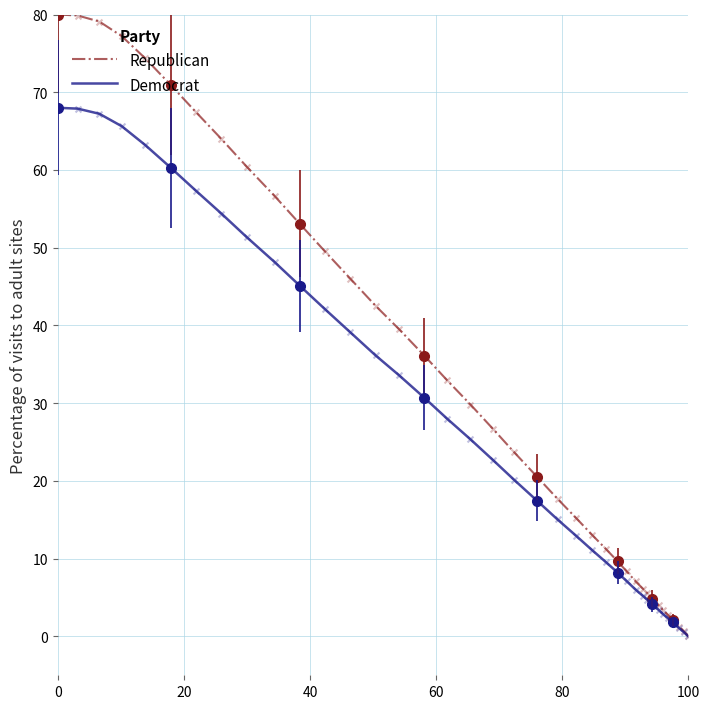

Which series has the largest total across all categories?

Republican